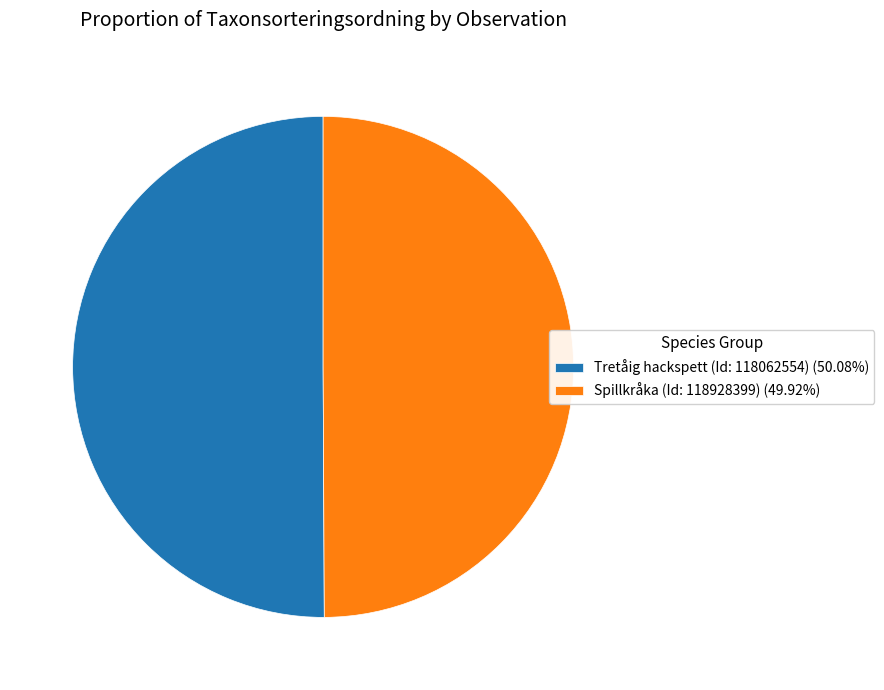

How many segments does this pie chart have?

2